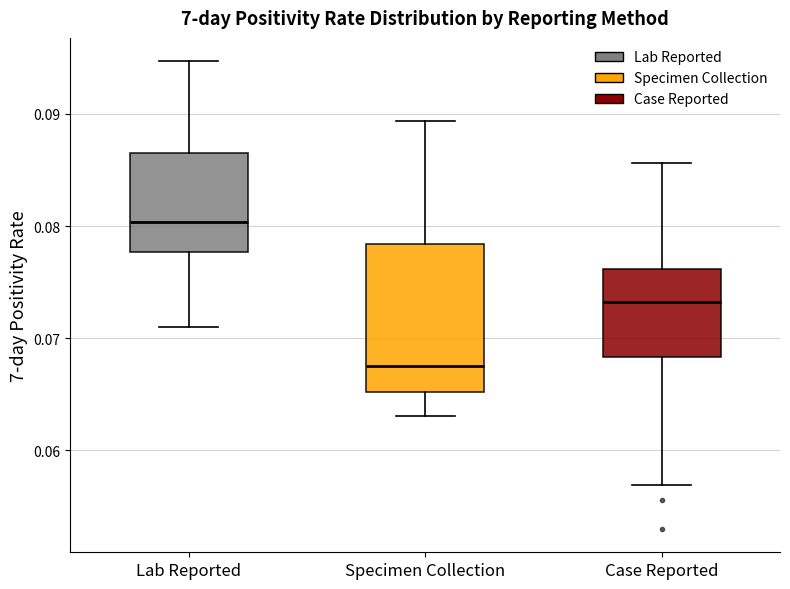

Reading left to right, transcribe this box plot: for each box, give where its median line is, the range the box spans, and where its two whiskers end, as read against the y-axis. The values are not printed on the chart, so give them approximately, as read against the axis.

Lab Reported: median 0.080, box 0.078 to 0.087, whiskers 0.071 to 0.095
Specimen Collection: median 0.068, box 0.065 to 0.078, whiskers 0.063 to 0.089
Case Reported: median 0.073, box 0.068 to 0.076, whiskers 0.057 to 0.086